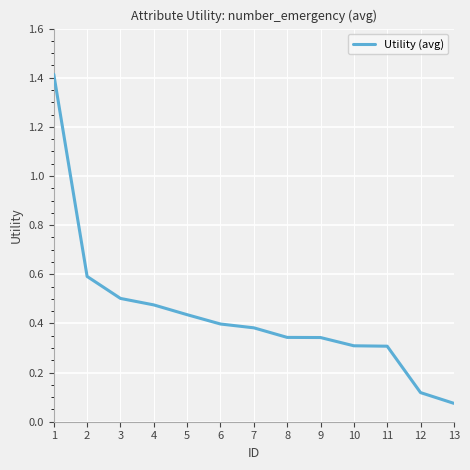

What is the difference between the maximum and minimum values?

1.3